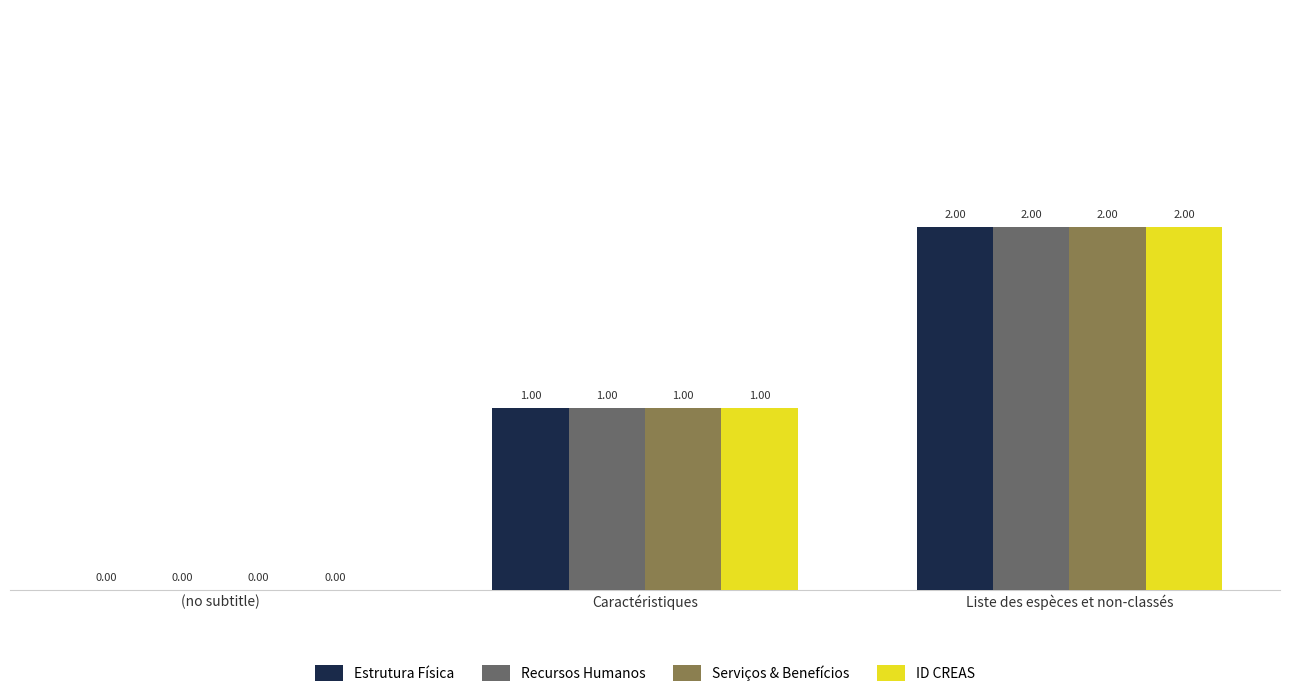

Which category has the highest value in the Recursos Humanos series?

Liste des espèces et non-classés